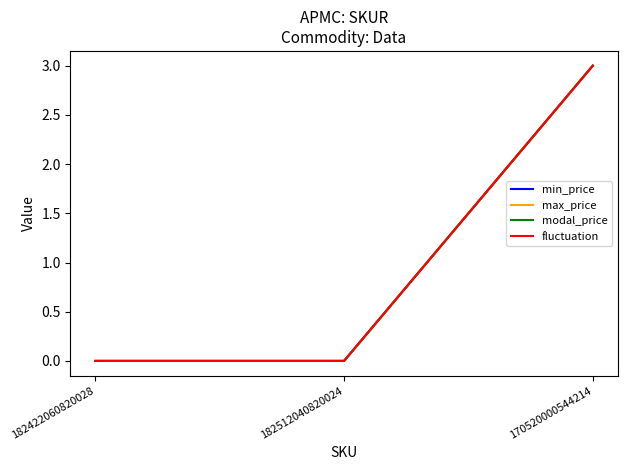

What is the greatest value displayed?

3